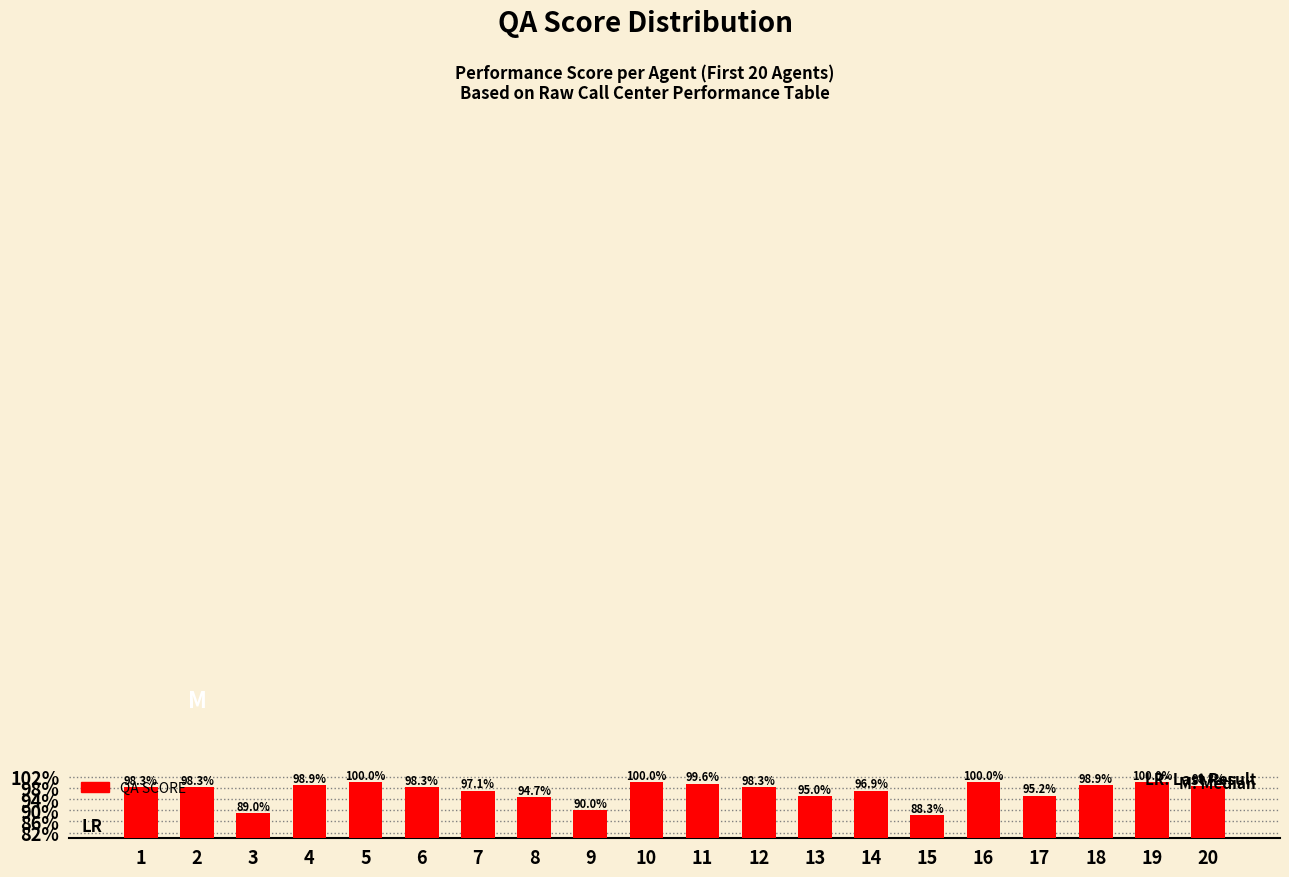

Does the chart contain stacked bars?

No